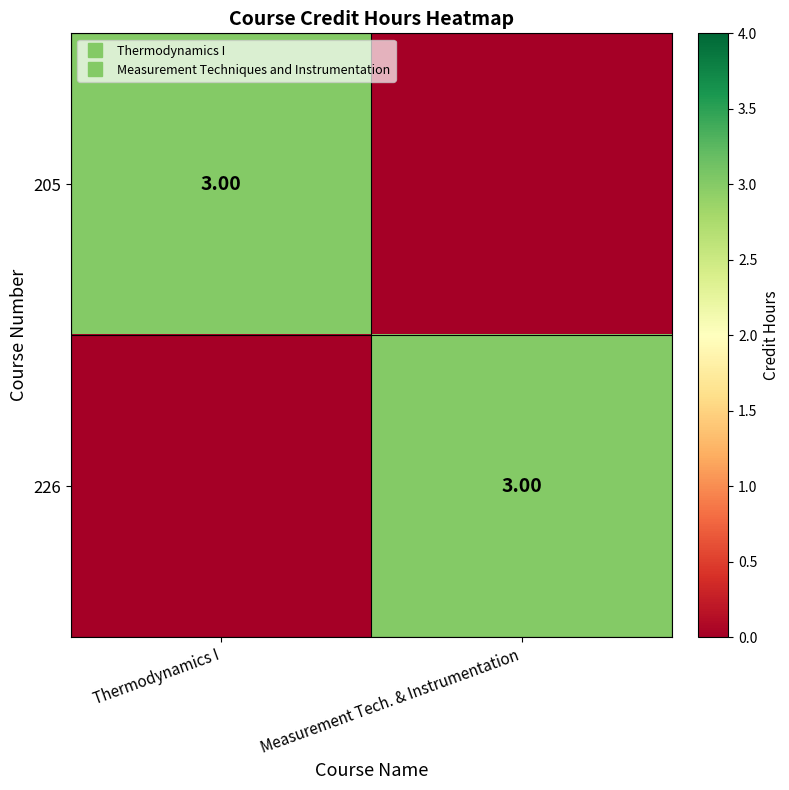

The 205 series shows -2 at Measurement Tech. & Instrumentation. True or false?

False